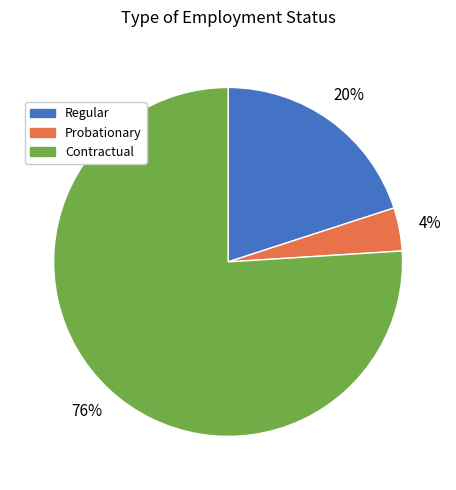

To the nearest percent, what is the average slice percentage?

33%